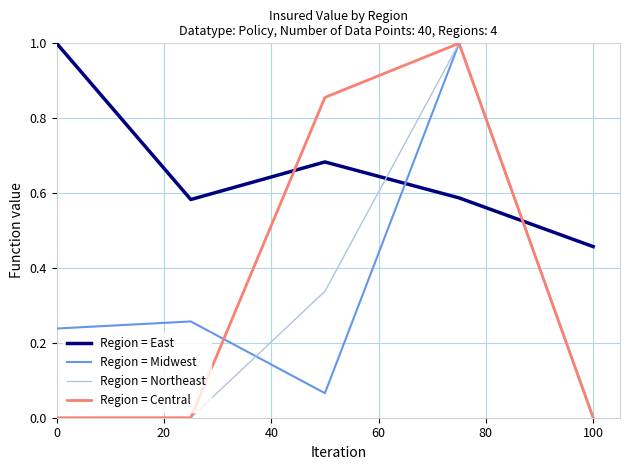

How many intersections are there between Region = East and Region = Central?

2